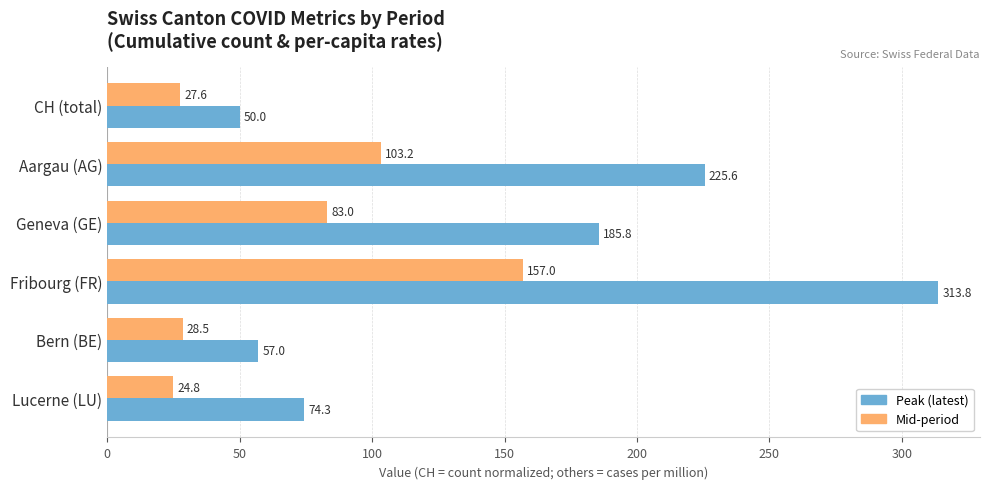

What is the maximum value for Peak (latest)?

313.8